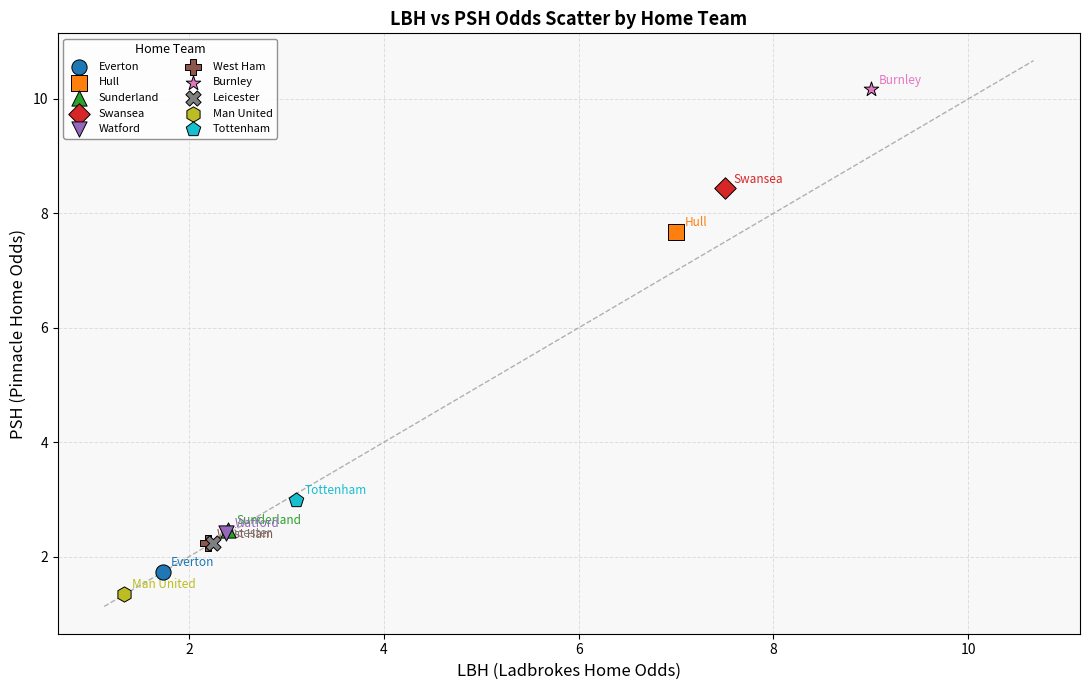

Which series contains the lowest Y value?

Man United